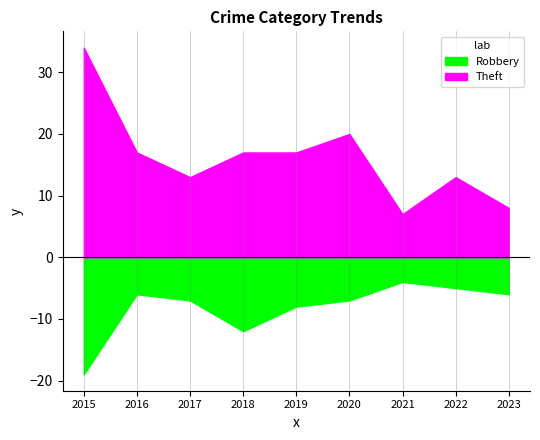

Between 2017 and 2020, which series saw the biggest shift?

Theft